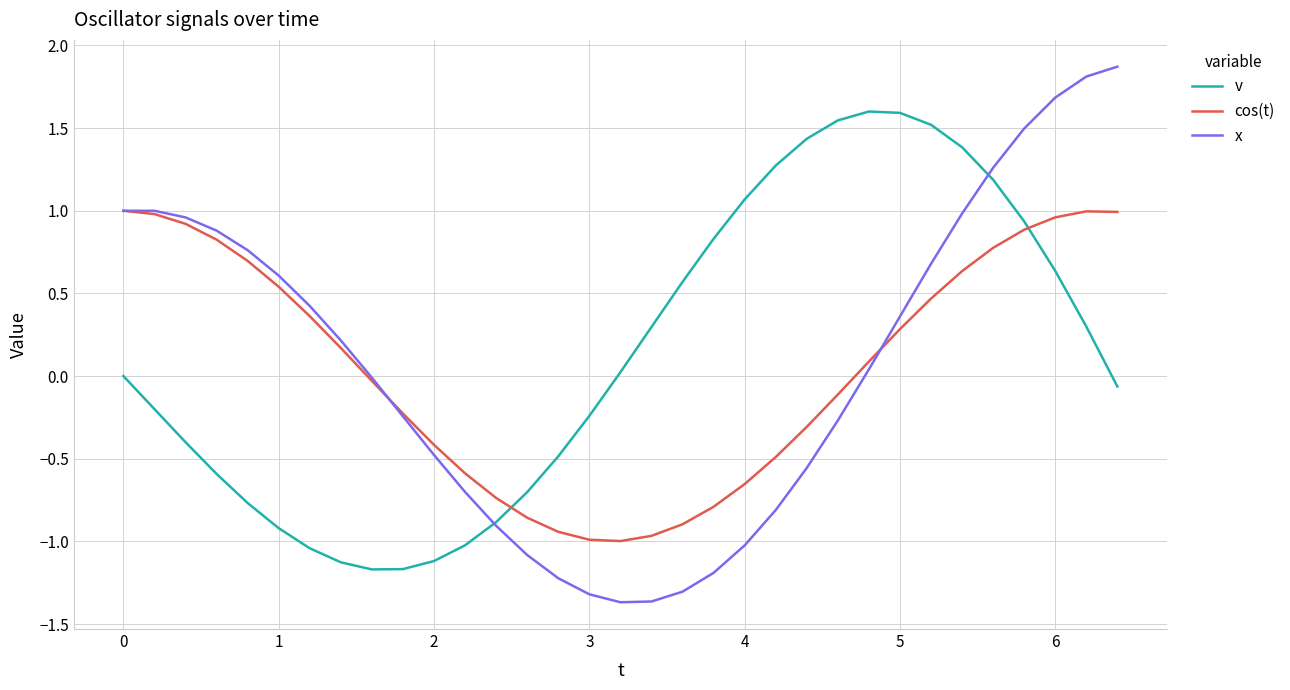

After their last crossing, which series has the higher values: cos(t) or x?

x